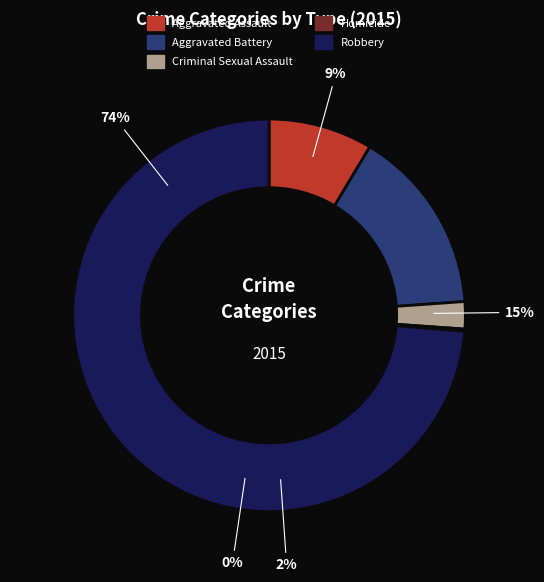

To the nearest percent, what is the average slice percentage?

20%